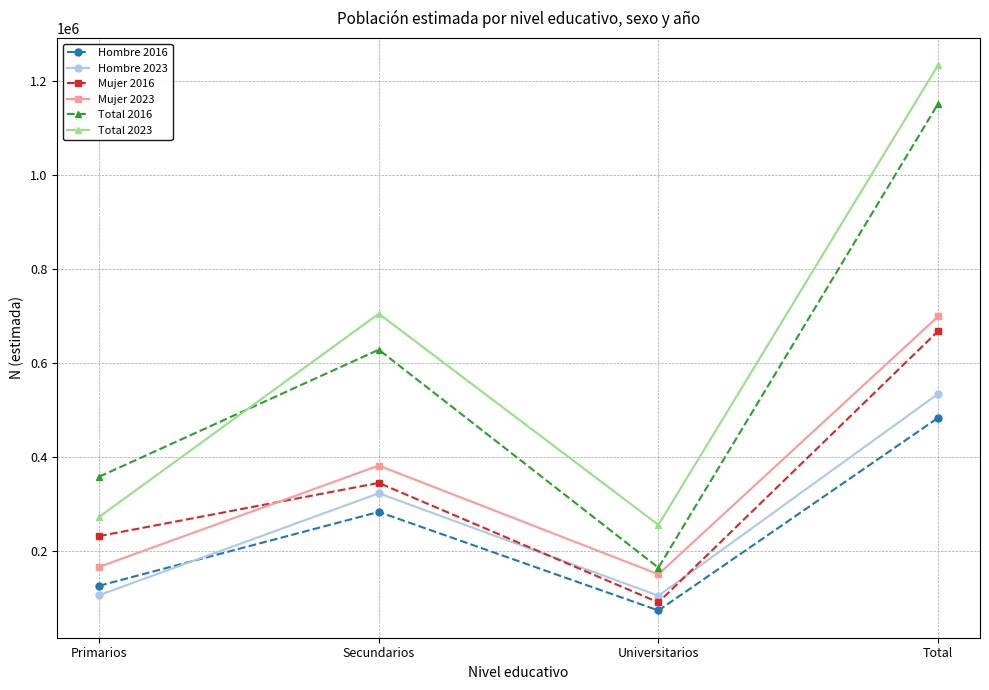

At which label does Total 2023 reach its minimum?

Universitarios